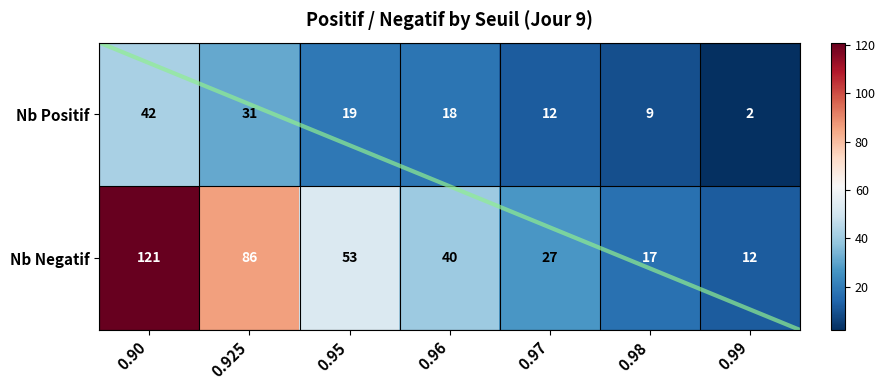

Is it true that Nb Positif equals 2 at 0.99?

True